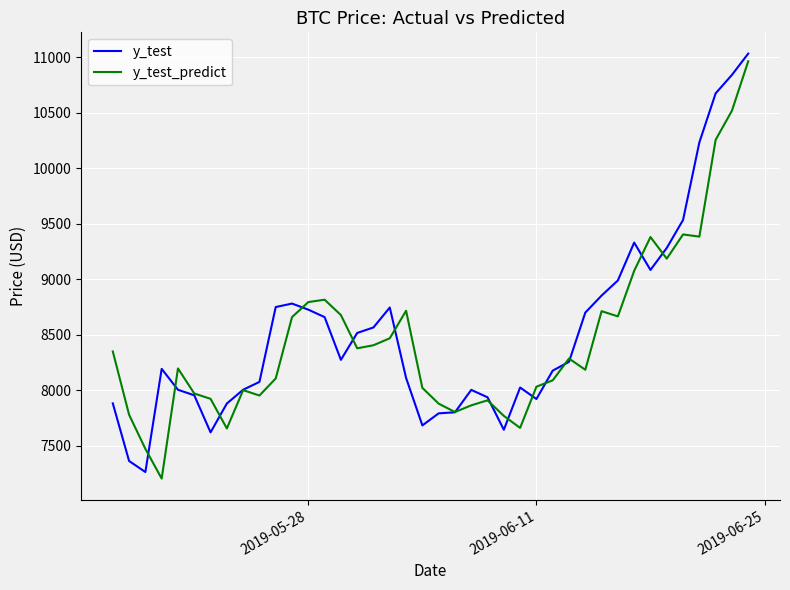

What is the minimum value shown in the chart?

7203.2